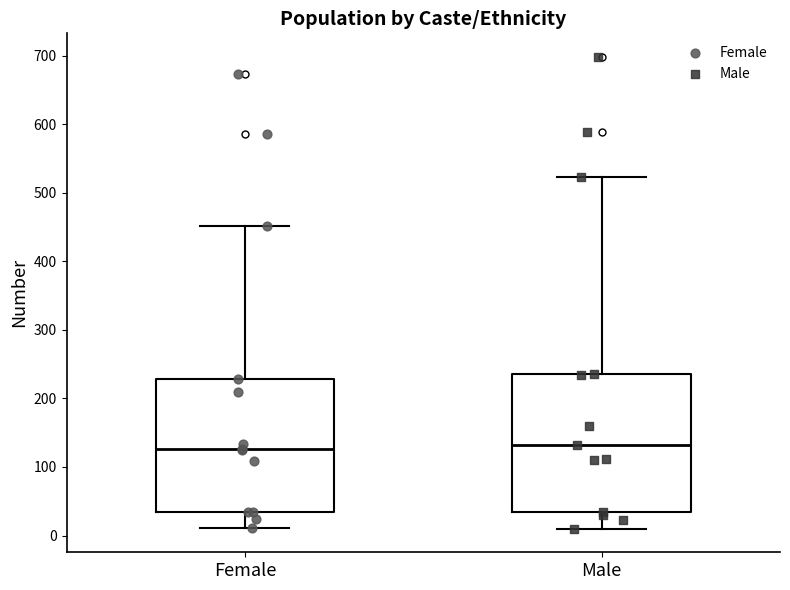

Where does the median line of the box for Female sit on the y-axis? The values are not printed on the chart, so give them approximately, as read against the axis.

130